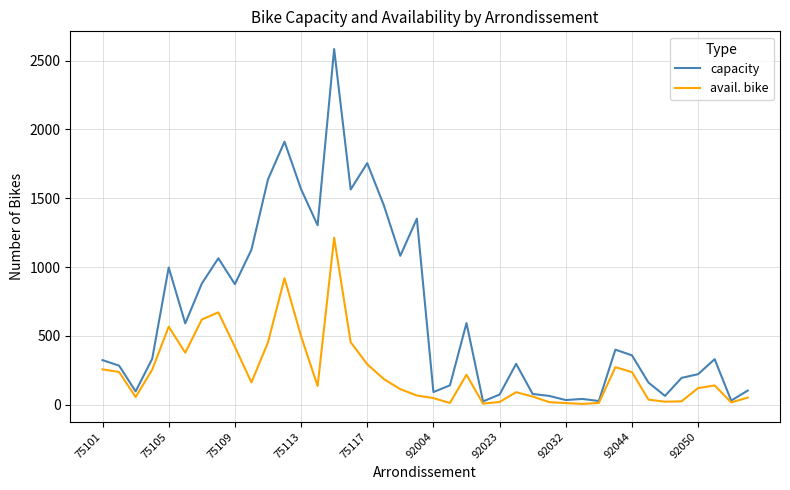

What is the greatest value displayed?

2584